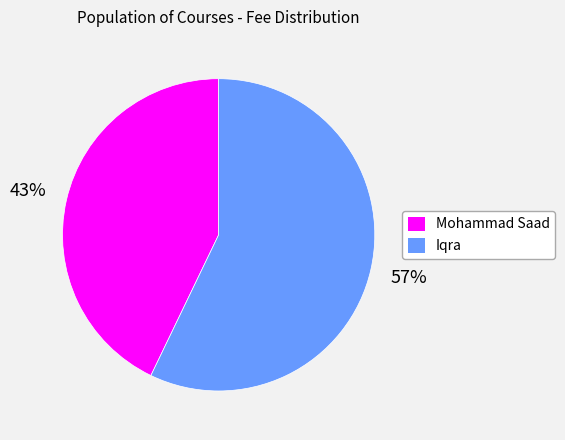

Rank the categories by value from lowest to highest.

Mohammad Saad, Iqra